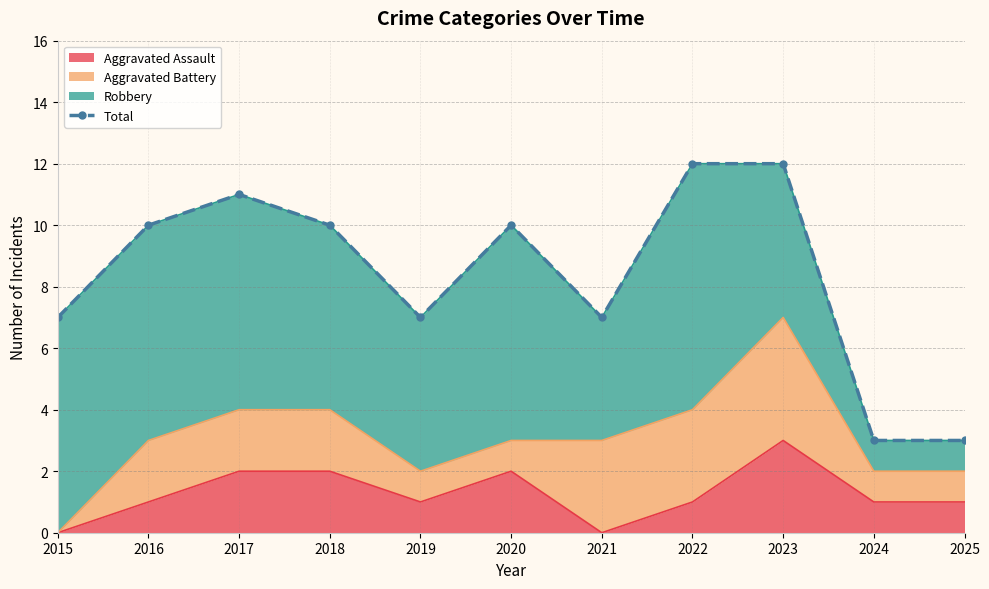

Between 2021 and 2024, which is larger?

2021